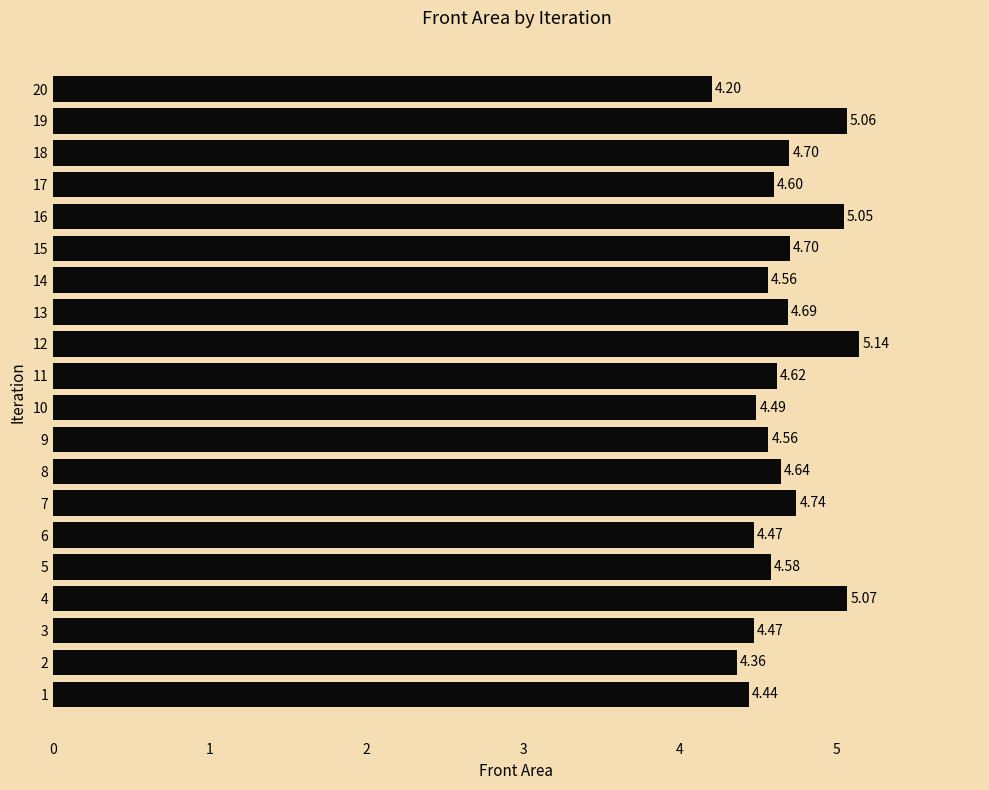

What is the ratio of the value at 1 to the value at 15?

0.9